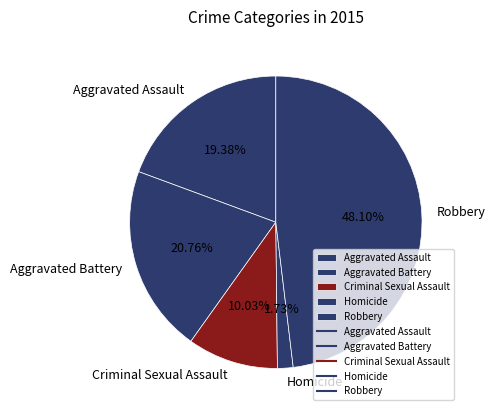

To the nearest percent, what is the average slice percentage?

20%